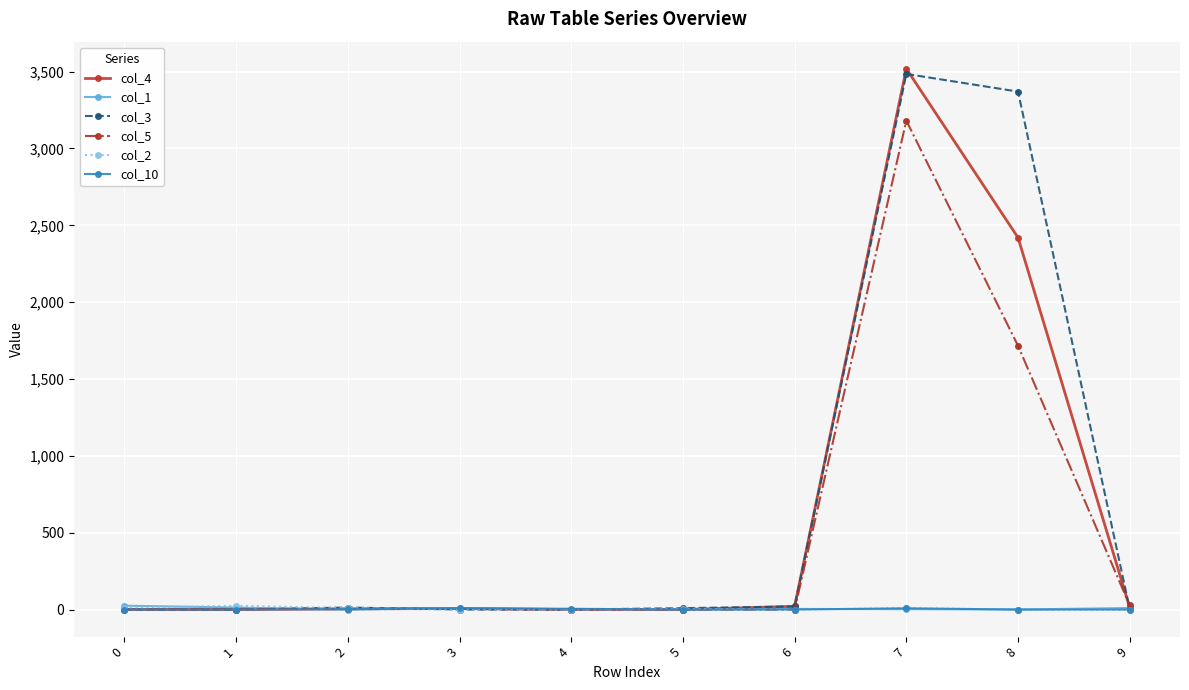

Count the number of data series in this chart.

6